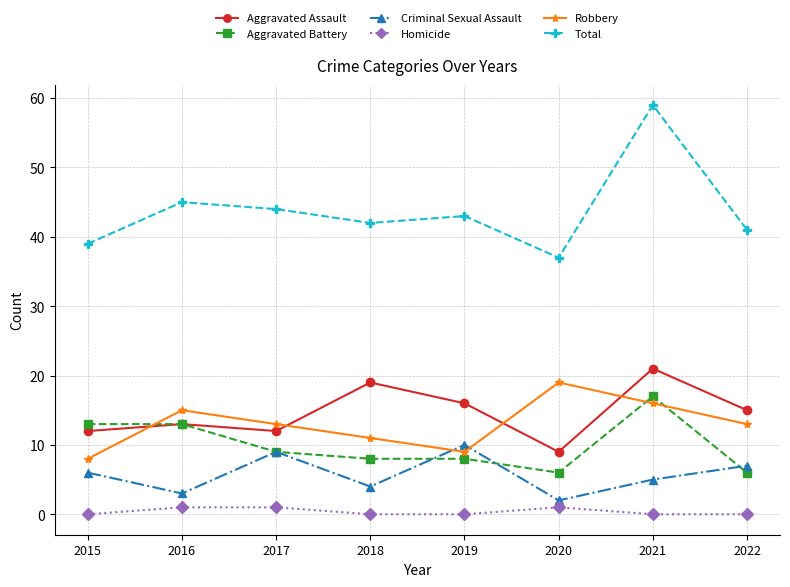

Reading left to right, list all the values displayed in this chart.

Aggravated Assault: 12	13	12	19	16	9	21	15
Aggravated Battery: 13	13	9	8	8	6	17	6
Criminal Sexual Assault: 6	3	9	4	10	2	5	7
Homicide: 0	1	1	0	0	1	0	0
Robbery: 8	15	13	11	9	19	16	13
Total: 39	45	44	42	43	37	59	41